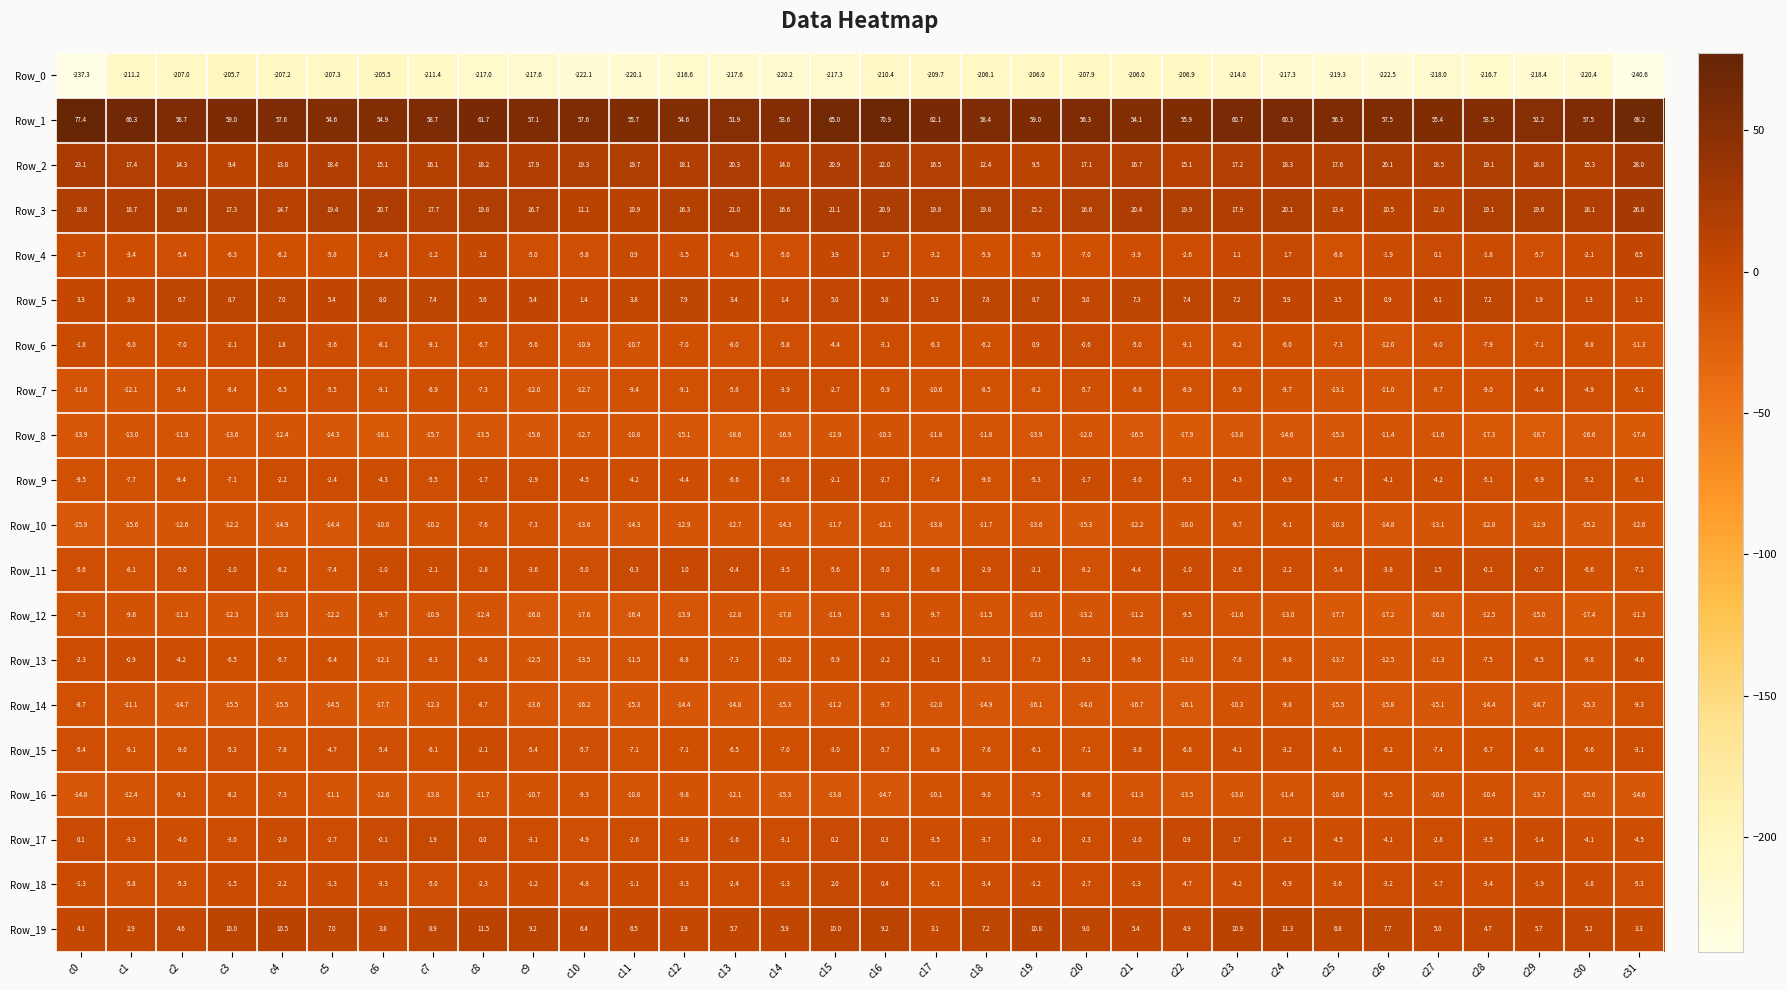

What is the difference between the highest and lowest values at c0?

314.7